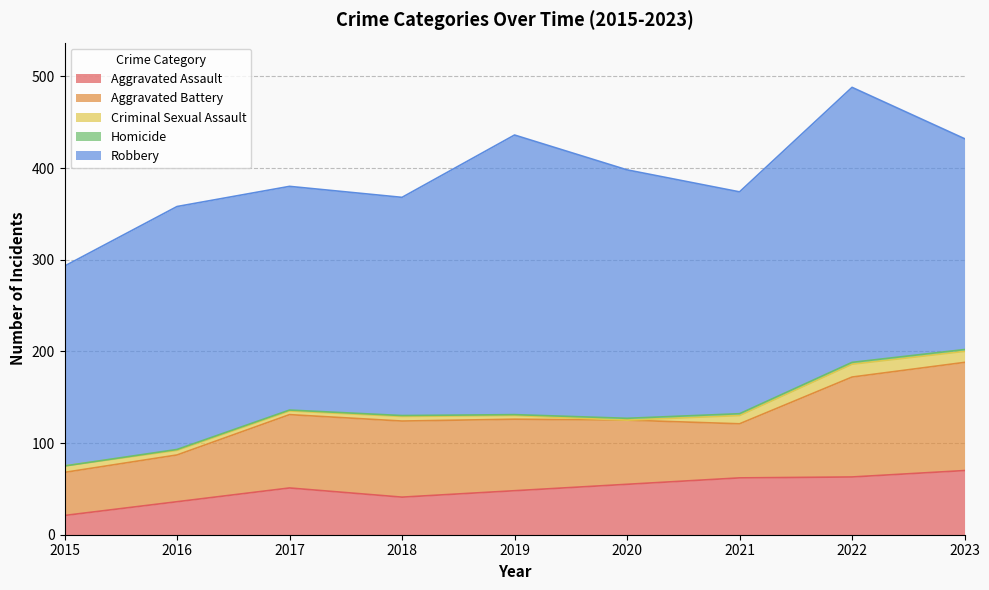

Reading left to right, transcribe all the data shown in this chart.

Aggravated Assault: 2015=21	2016=36	2017=51	2018=41	2019=48	2020=55	2021=62	2022=63	2023=70
Aggravated Battery: 2015=47	2016=51	2017=80	2018=83	2019=78	2020=70	2021=59	2022=109	2023=118
Criminal Sexual Assault: 2015=7	2016=5	2017=4	2018=5	2019=4	2020=0	2021=9	2022=14	2023=12
Homicide: 2015=0	2016=1	2017=1	2018=1	2019=1	2020=2	2021=2	2022=2	2023=2
Robbery: 2015=218	2016=265	2017=244	2018=238	2019=305	2020=271	2021=242	2022=300	2023=230